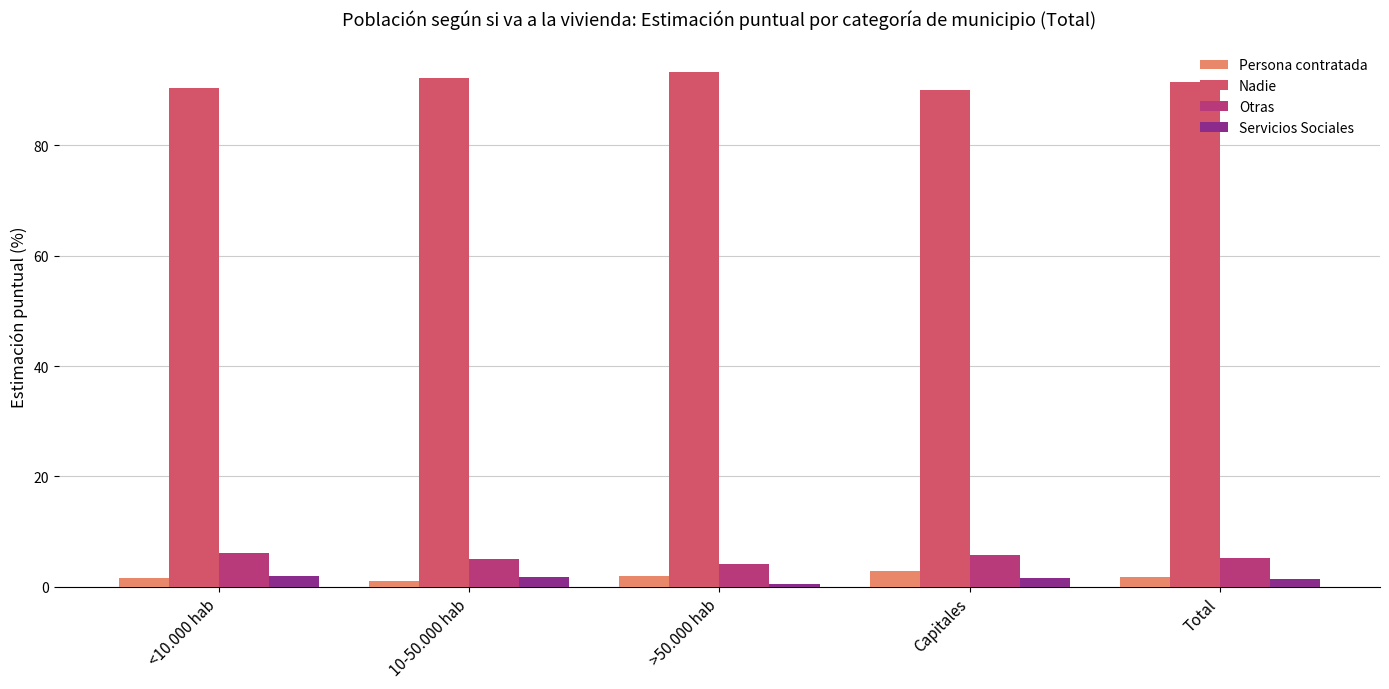

What is the label of the 2nd bar from the left?

10-50.000 hab